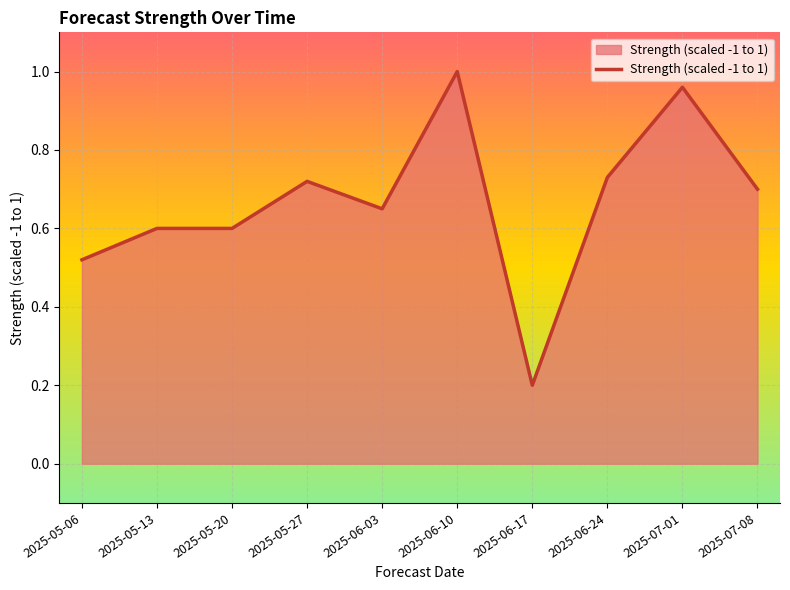

What is the smallest value displayed?

0.2